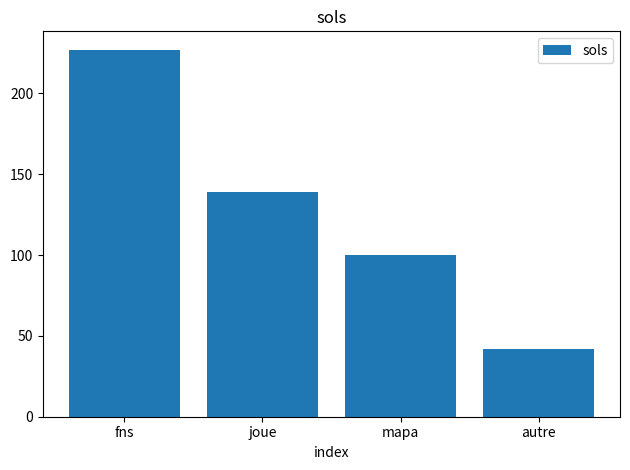

Reading right to left, list all the values displayed in this chart.

autre=42	mapa=100	joue=139	fns=227